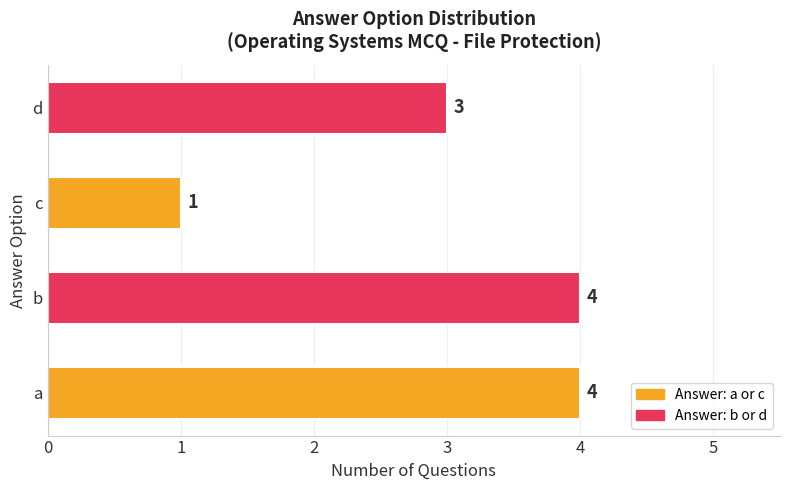

The chart shows a value of 6 at a. True or false?

False